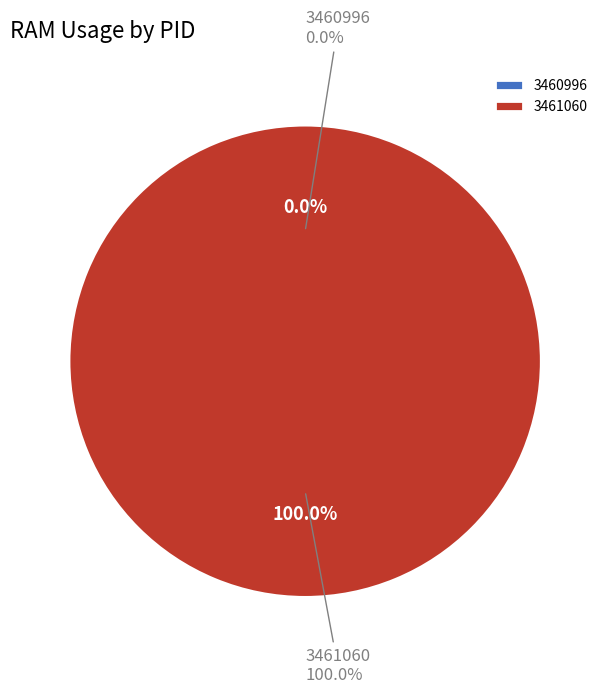

Does 3461060 represent more than half of the total?

Yes